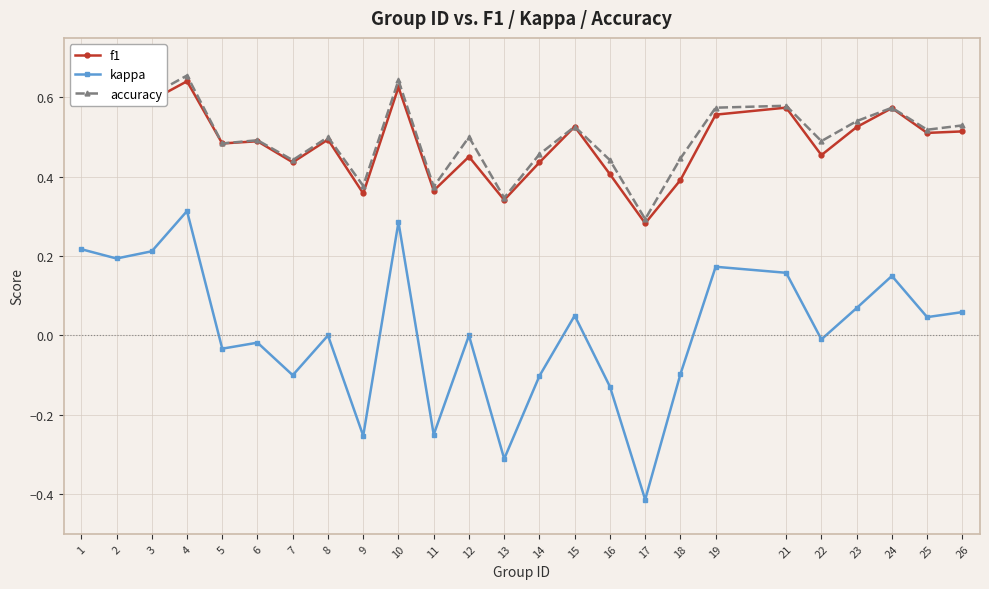

Which series changed the most between 16 and 21?

kappa